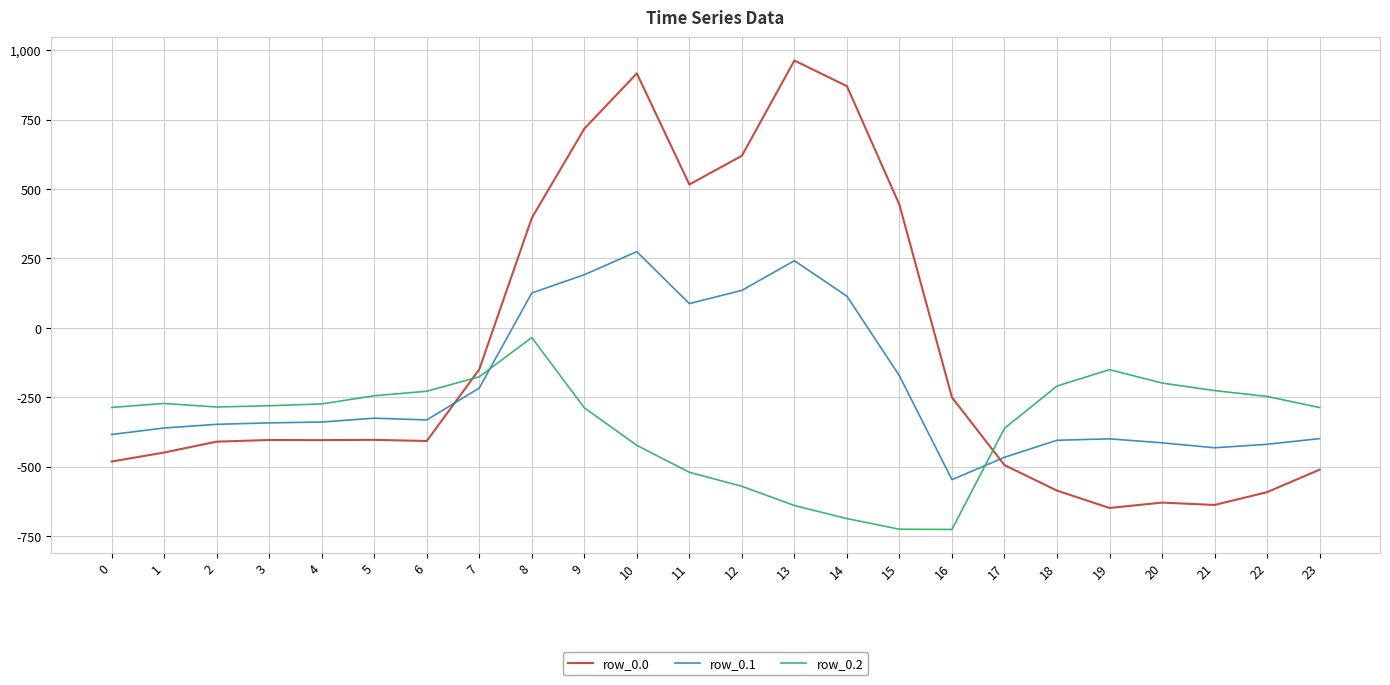

What is the difference between the maximum and minimum values in the row_0.0 series?

1611.9